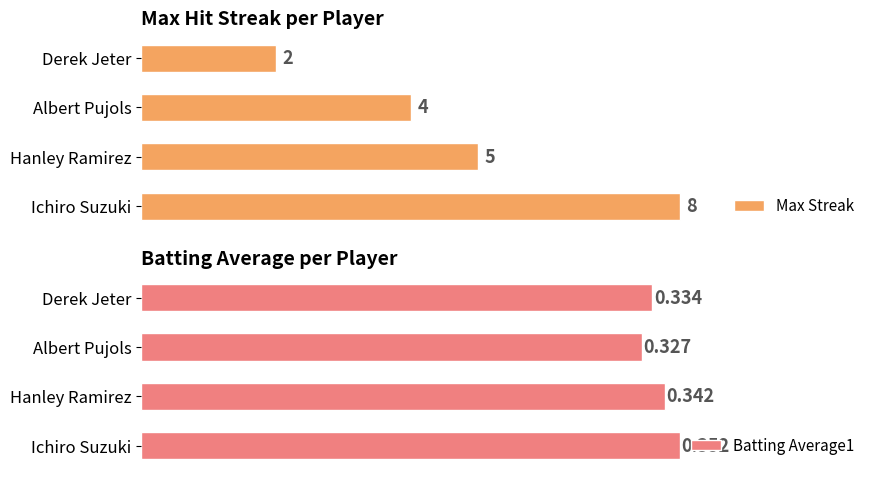

How many bars are there in total?

8